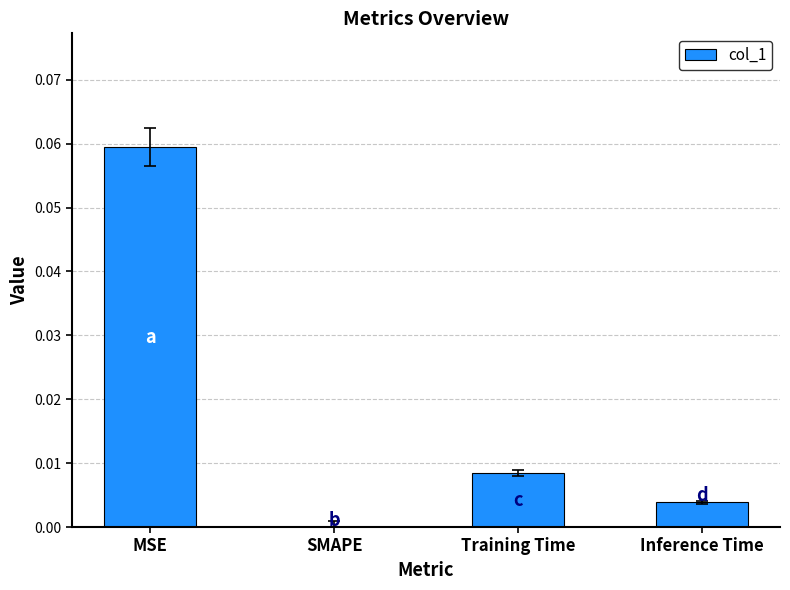

Are the bars horizontal?

No